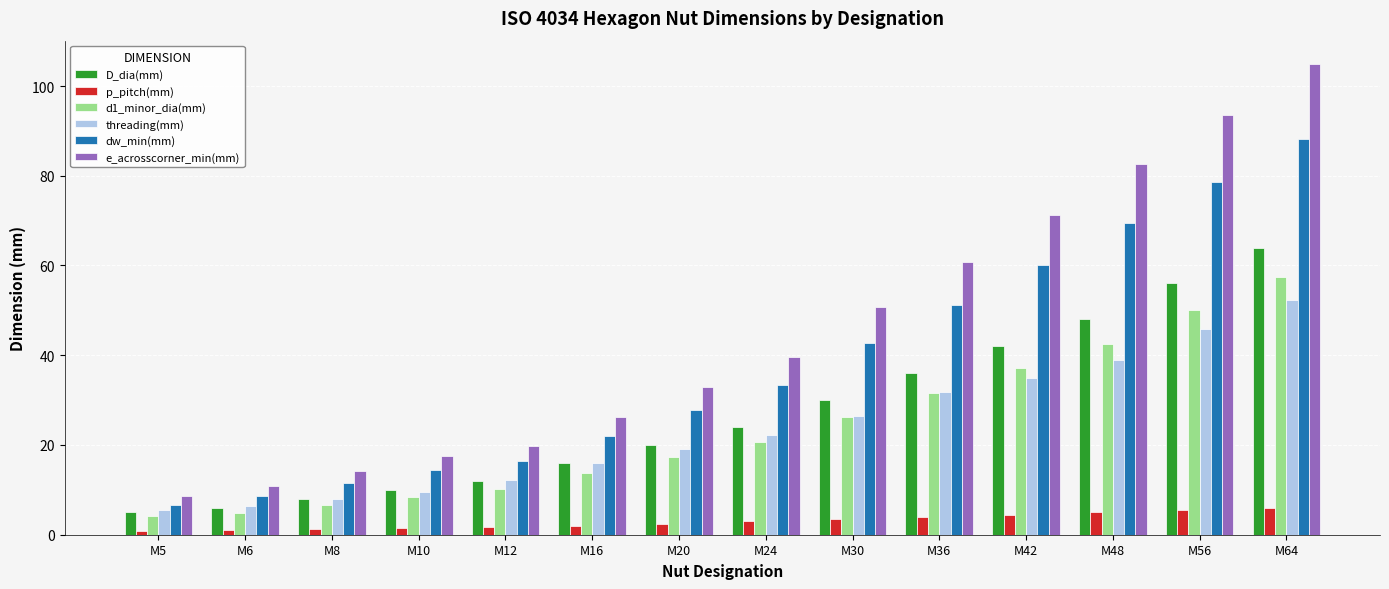

What is the sum of the p_pitch(mm) values at M42 and M5?

5.3